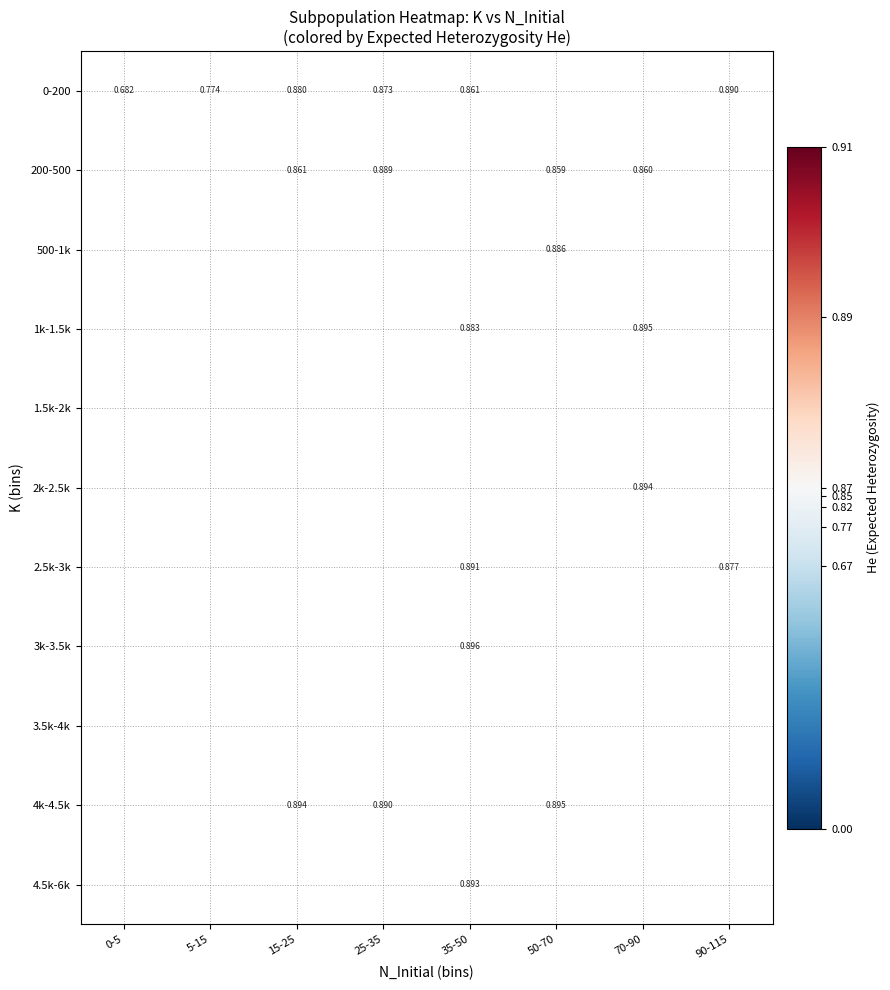

How many 200-500 values are between 0 and 1?

4